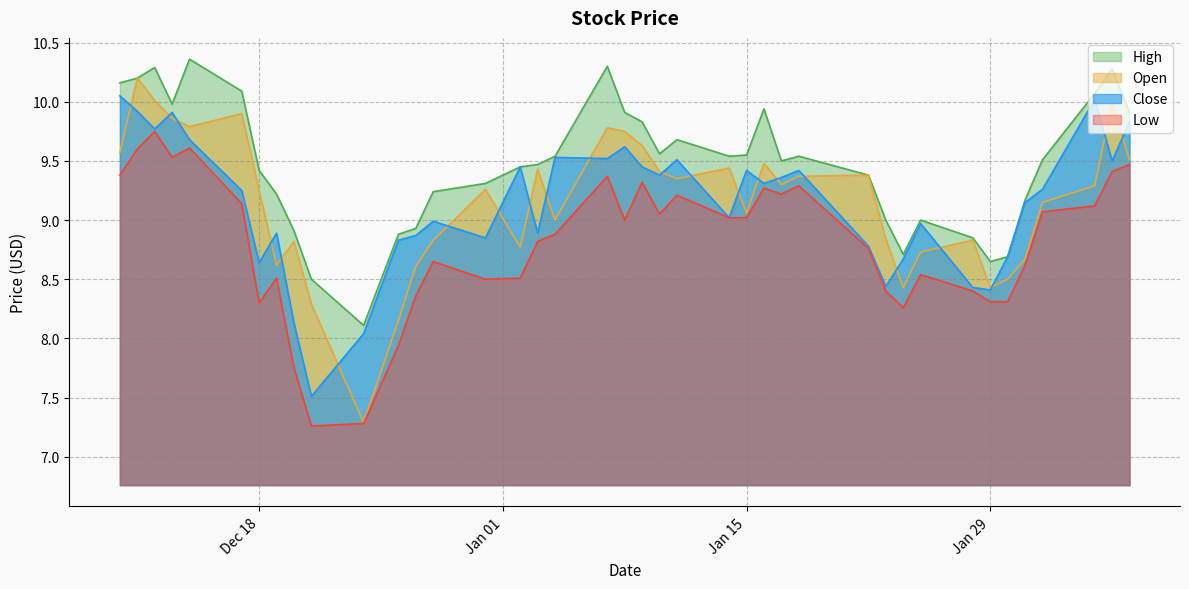

At which category is the sum across all series the highest?

2018-12-11